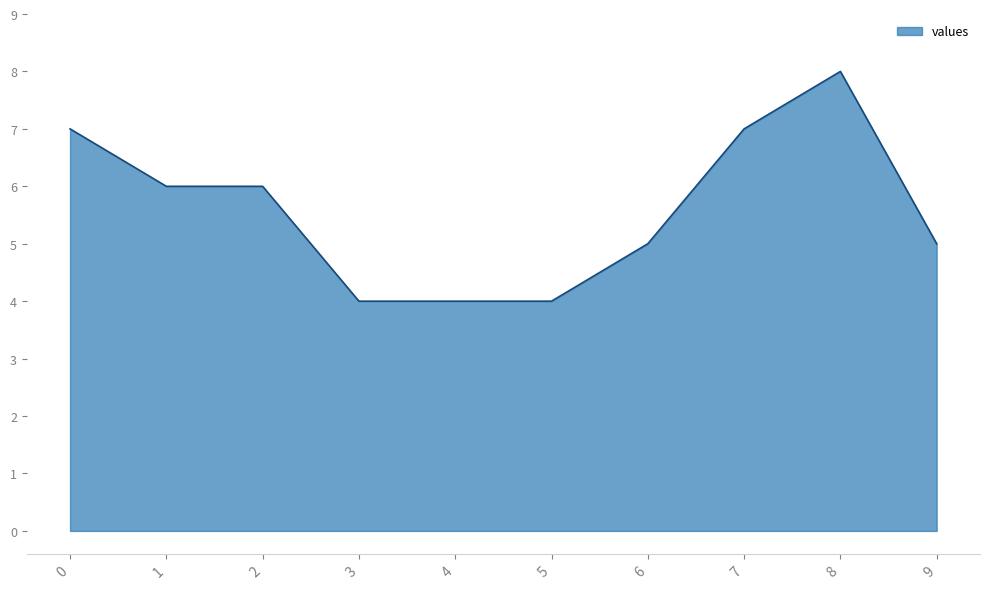

How many lines are shown in the chart?

1